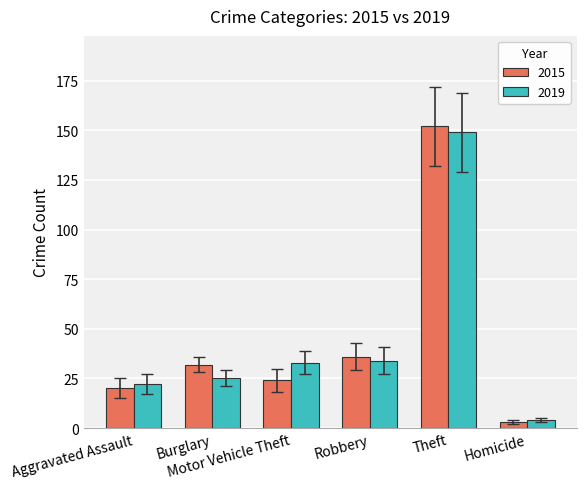

What is the total value across all series at Burglary?

57